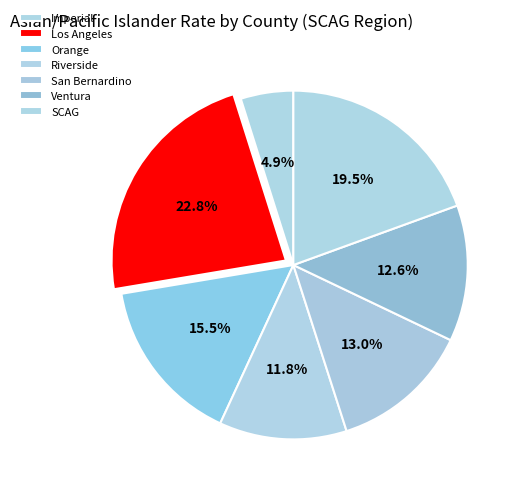

The Los Angeles slice represents 14% of the pie. True or false?

False